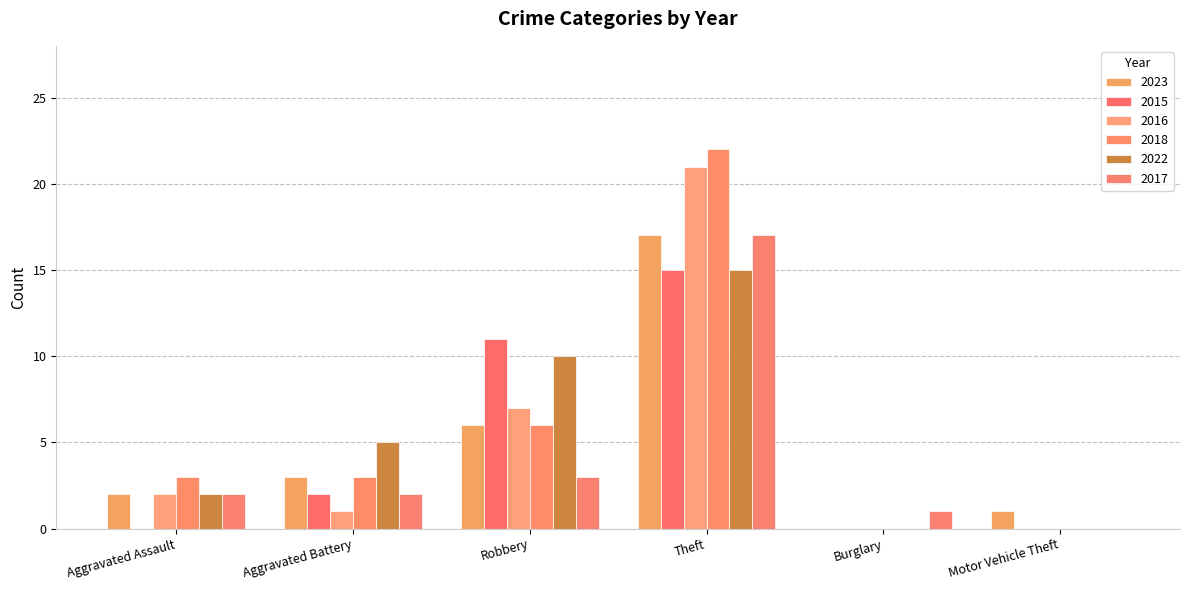

Reading right to left, extract all data points from this chart.

2023: Motor Vehicle Theft=1	Burglary=0	Theft=17	Robbery=6	Aggravated Battery=3	Aggravated Assault=2
2015: Motor Vehicle Theft=0	Burglary=0	Theft=15	Robbery=11	Aggravated Battery=2	Aggravated Assault=0
2016: Motor Vehicle Theft=0	Burglary=0	Theft=21	Robbery=7	Aggravated Battery=1	Aggravated Assault=2
2018: Motor Vehicle Theft=0	Burglary=0	Theft=22	Robbery=6	Aggravated Battery=3	Aggravated Assault=3
2022: Motor Vehicle Theft=0	Burglary=0	Theft=15	Robbery=10	Aggravated Battery=5	Aggravated Assault=2
2017: Motor Vehicle Theft=0	Burglary=1	Theft=17	Robbery=3	Aggravated Battery=2	Aggravated Assault=2